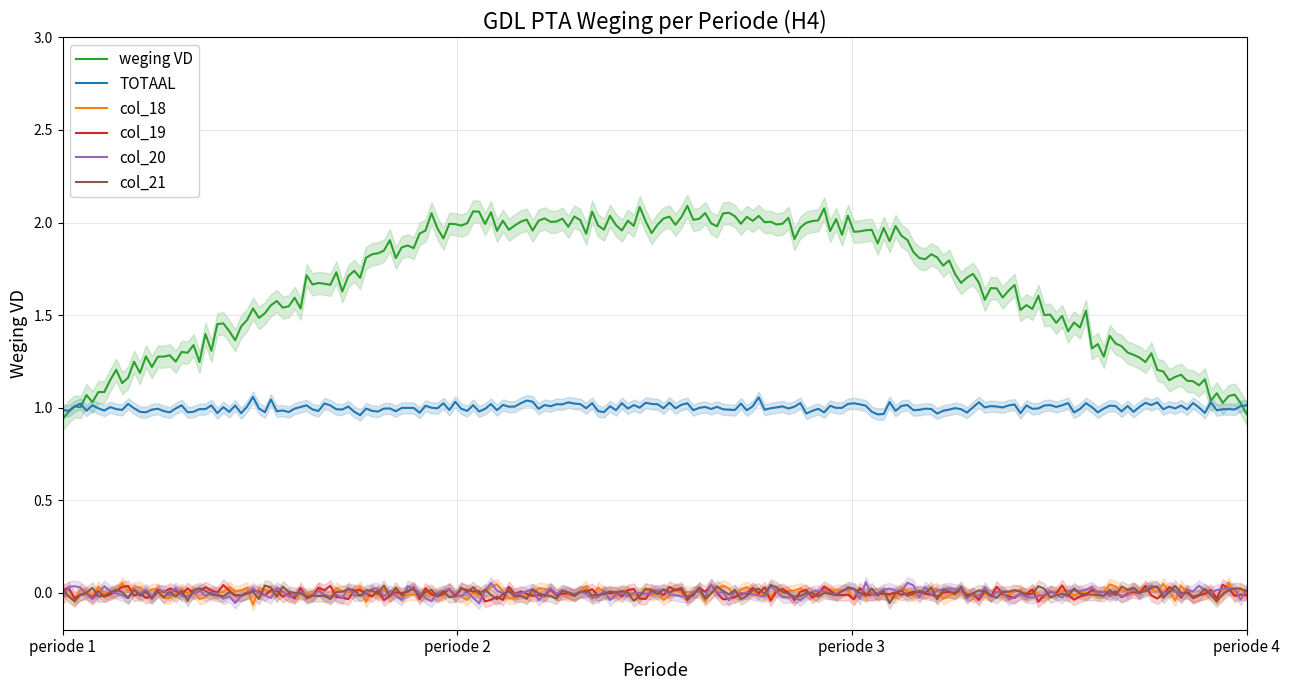

True or false: H4 (col_19) and H4 (weging VD) intersect in this chart.

False